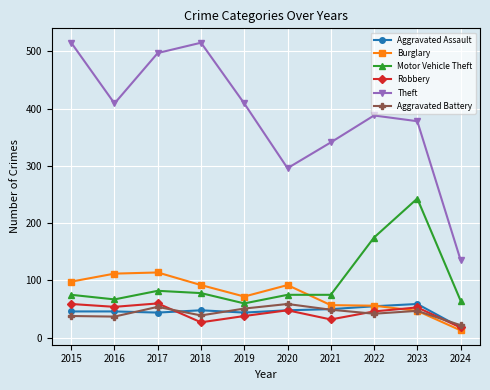

How many interior local peaks does the Theft series have?

2